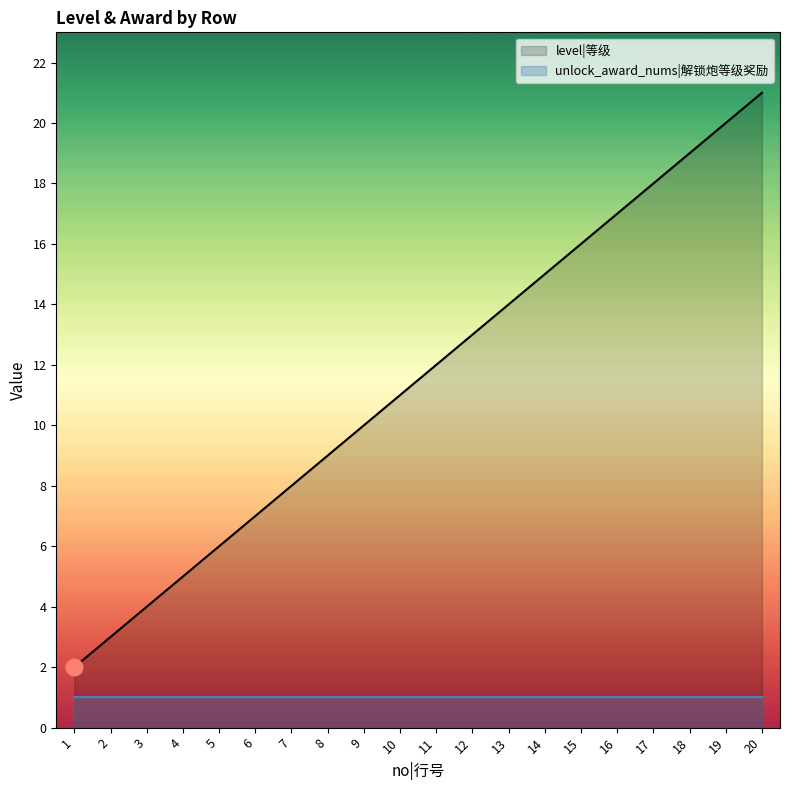

Rank the categories by value from lowest to highest.

1, 2, 3, 4, 5, 6, 7, 8, 9, 10, 11, 12, 13, 14, 15, 16, 17, 18, 19, 20